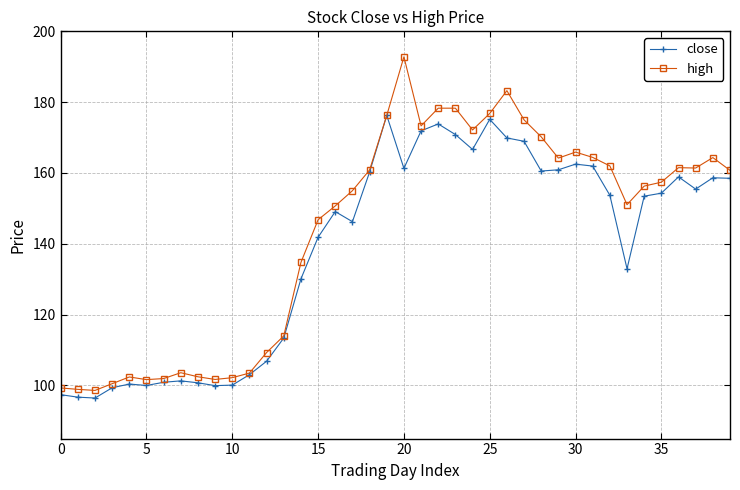

How many interior local valleys does the high series have?

8